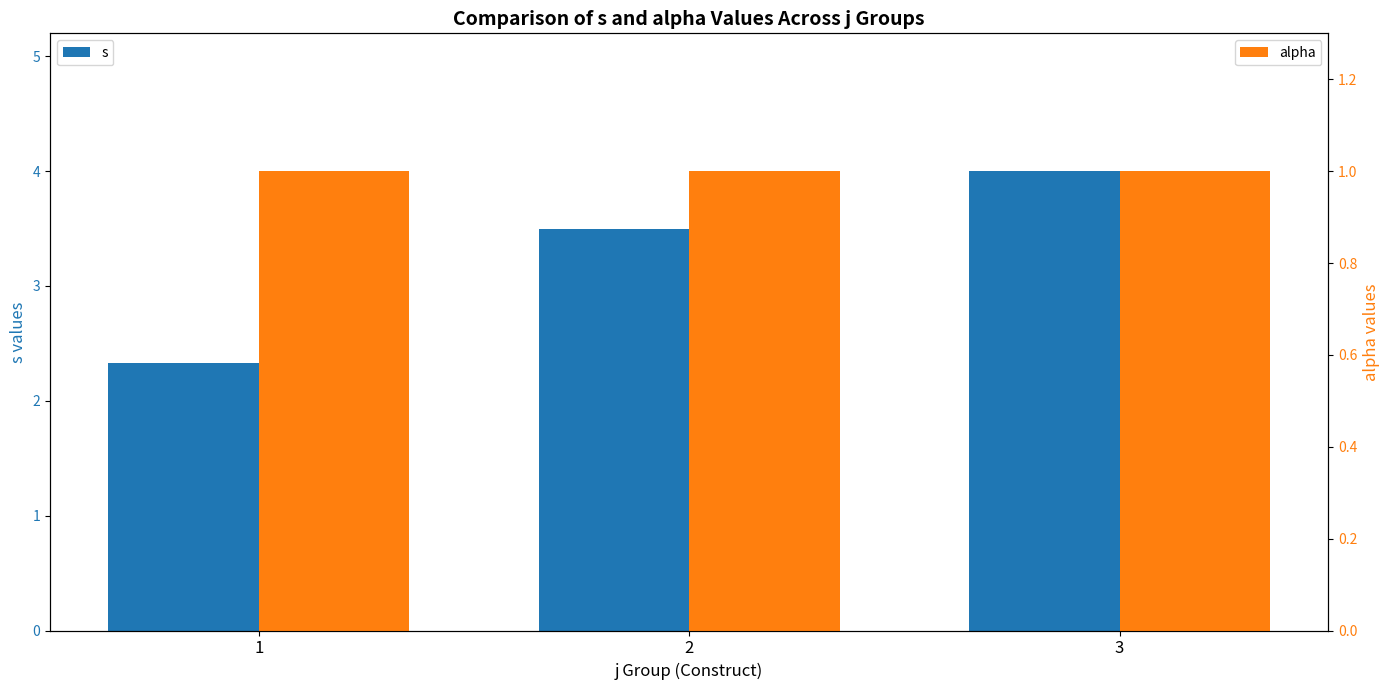

What is the difference between the highest and lowest values at 3?

3.0